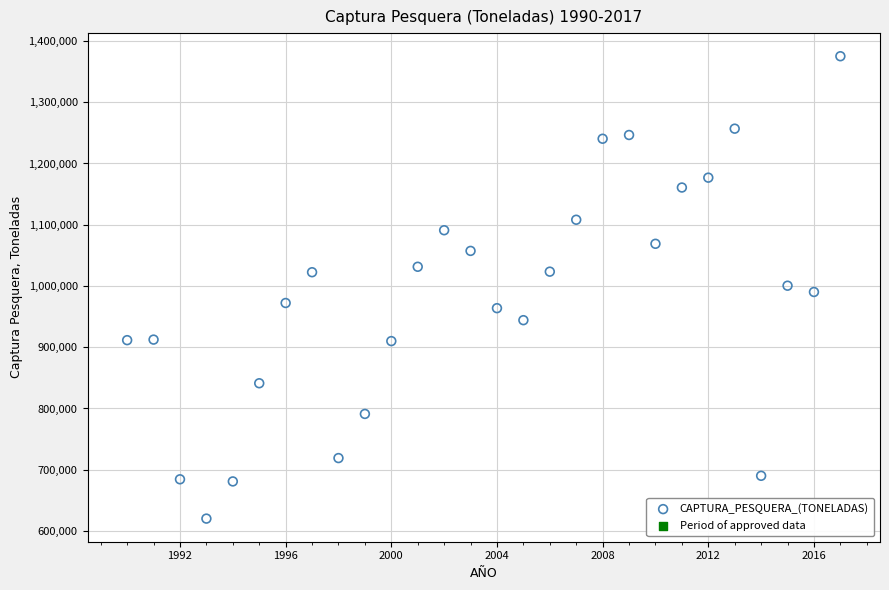

What is the range of X values (max minus min)?

27